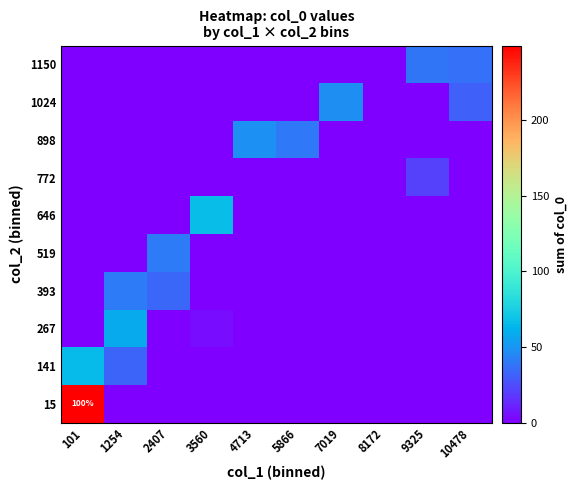

Is it true that 15 equals 29 at 101?

False